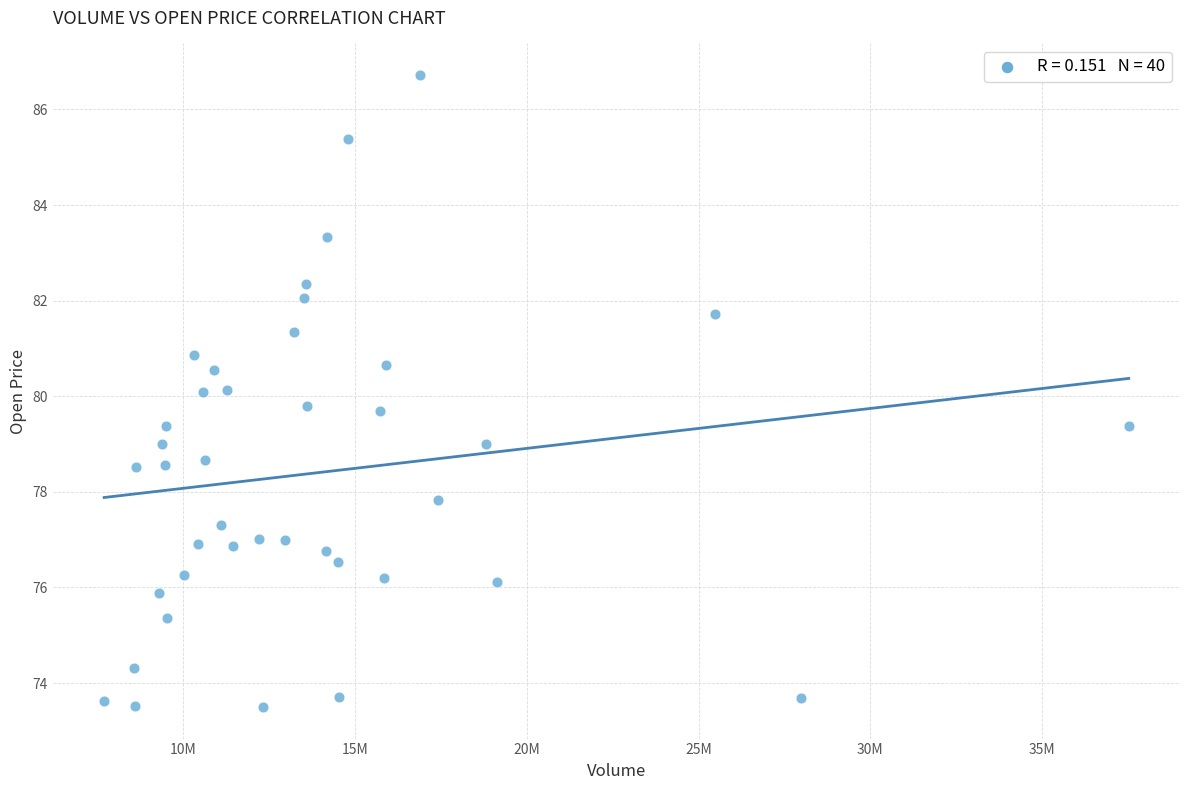

What is the range of Y values (max minus min)?

13.2